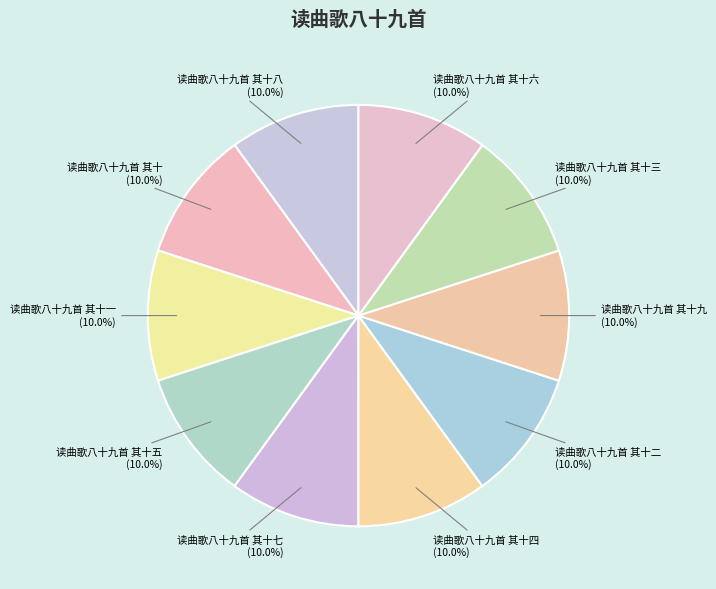

Do 读曲歌八十九首 其十九 and 读曲歌八十九首 其十一 together represent more than half of the pie?

No